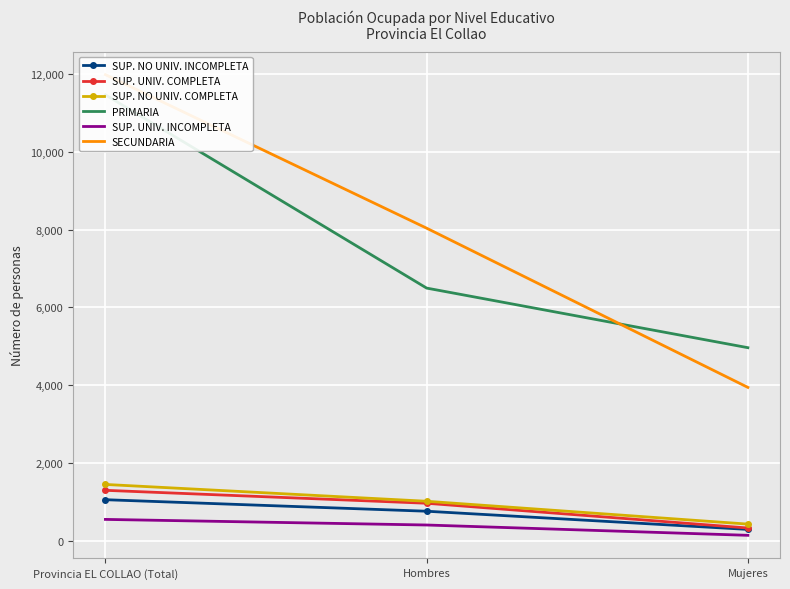

True or false: SUP. UNIV. COMPLETA has a value of 164 at Mujeres.

False